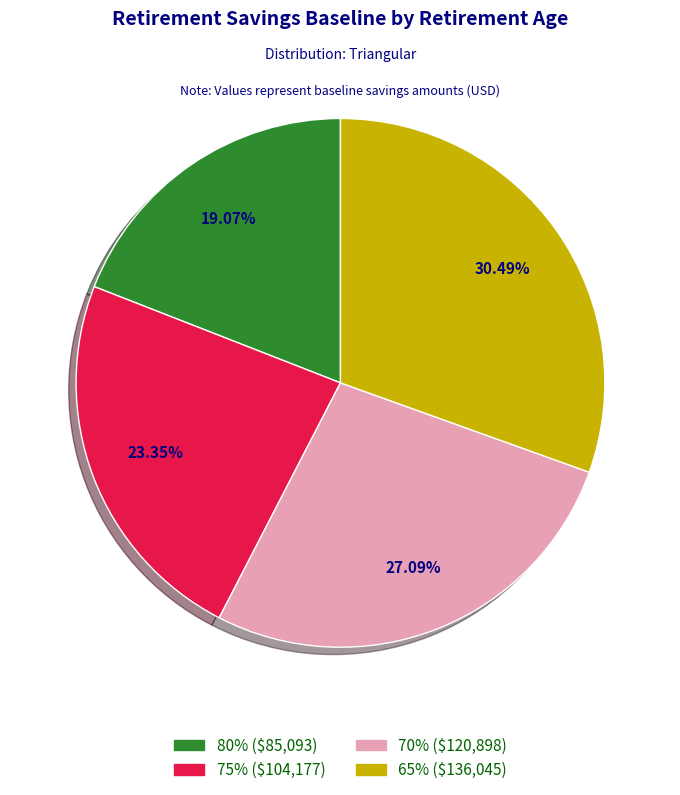

Approximately how many times larger is the value at 75% compared to 80%?

1.2